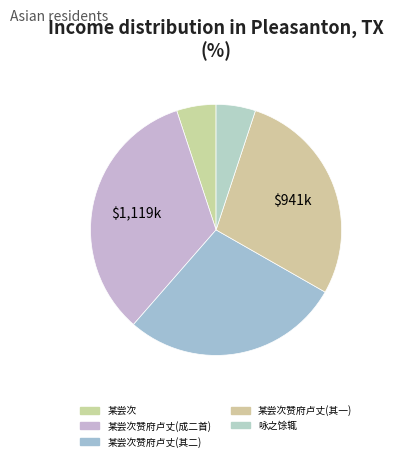

How many slices are in this pie chart?

5